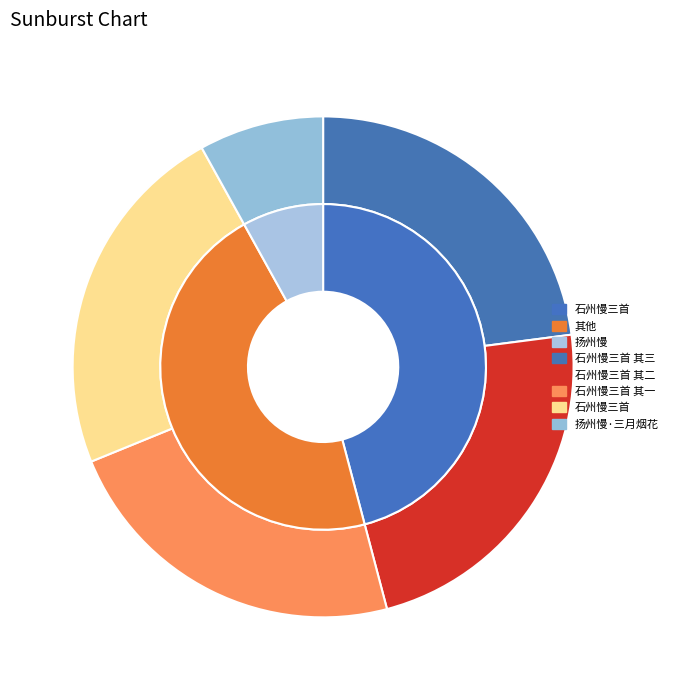

How much of the chart is everything except 石州慢三首 其一?

77.1%